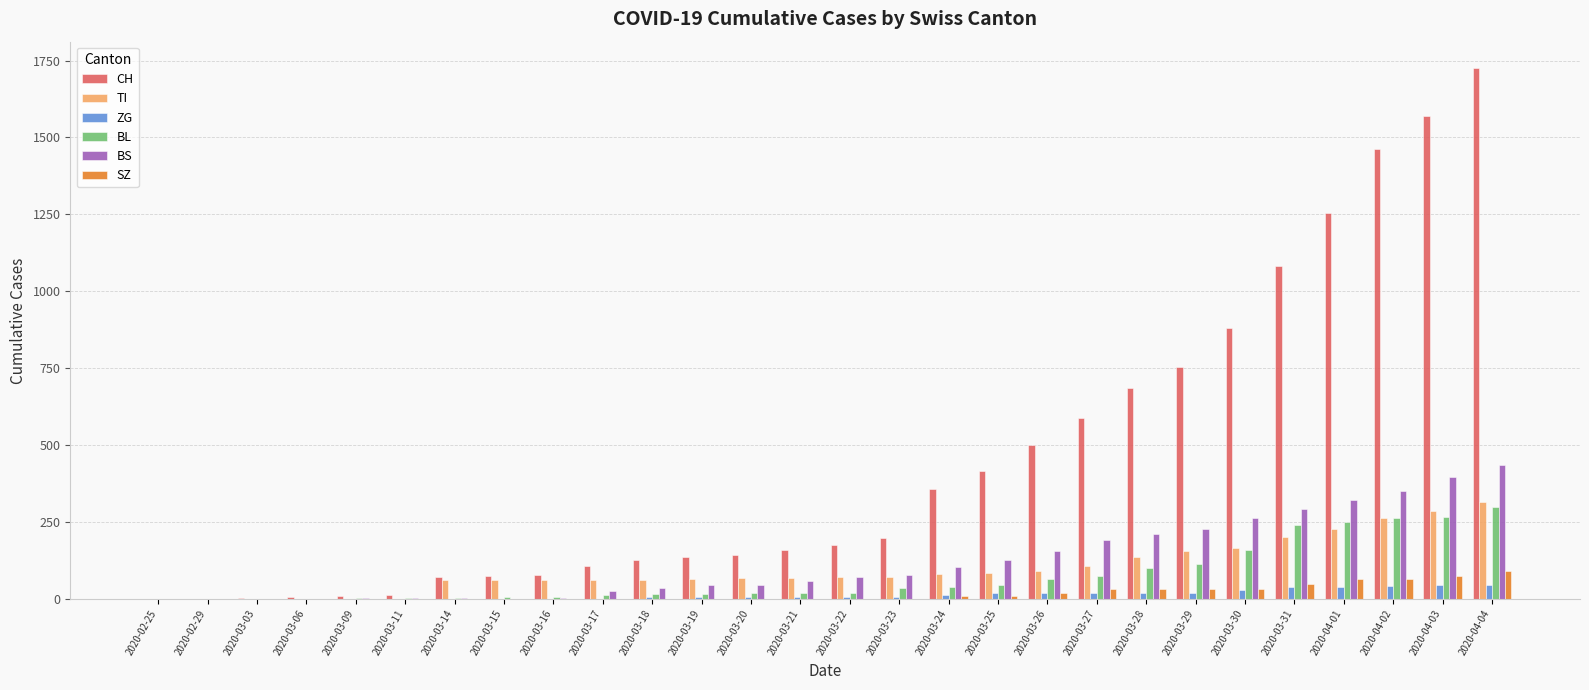

Where is BL nearest to the value 149?

2020-03-30